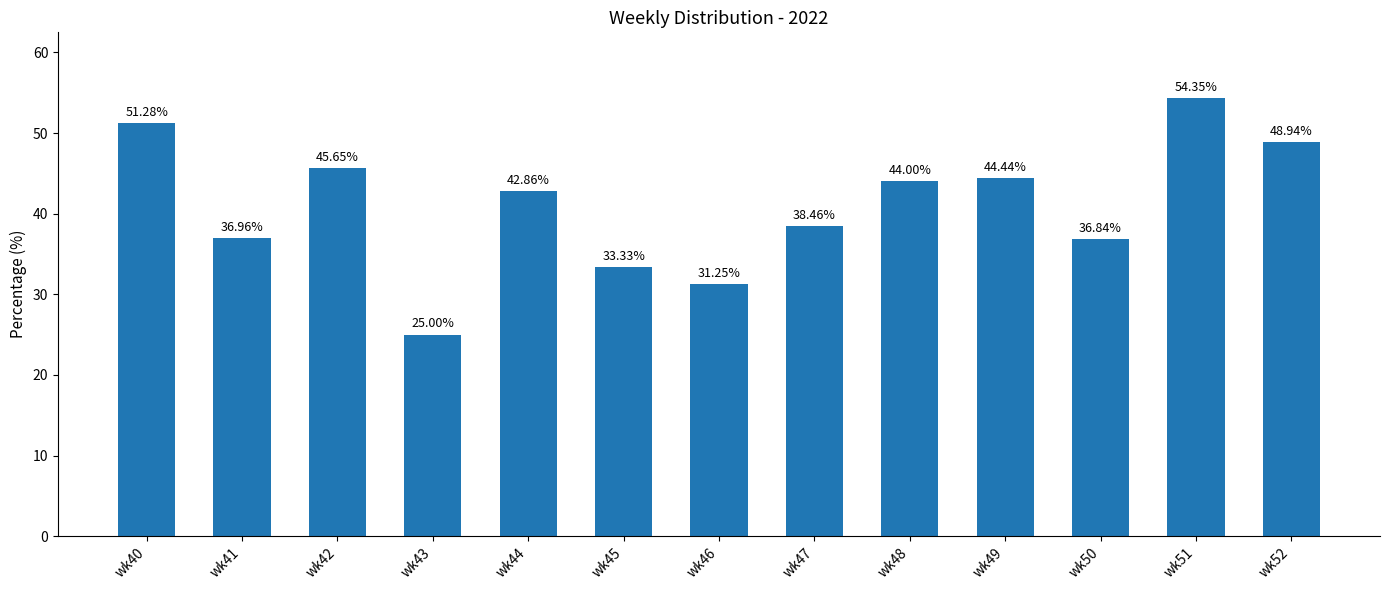

What is the value of the 5th bar from the left?

42.9